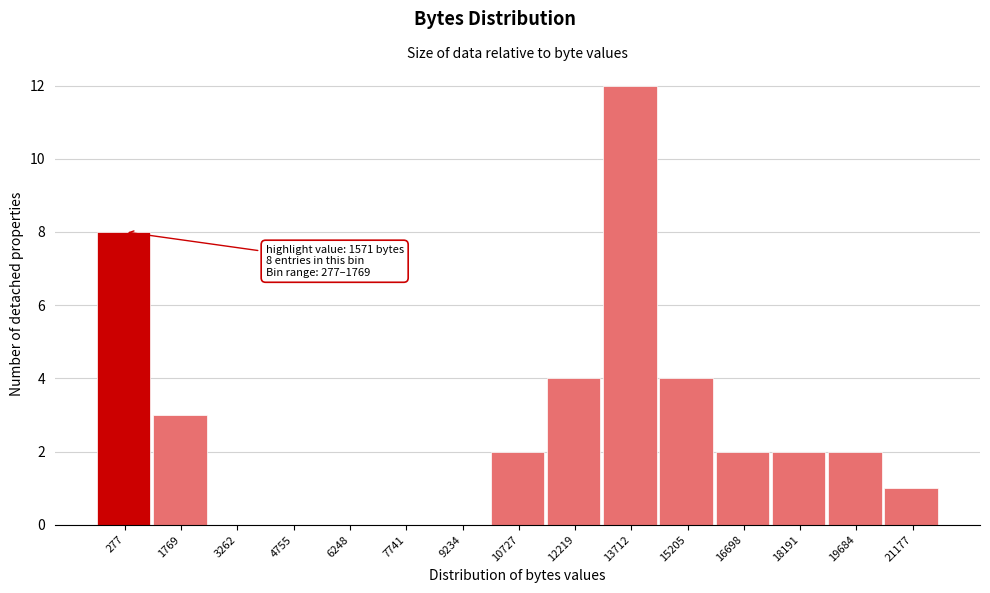

Reading left to right, transcribe all the data shown in this chart.

277=8	1769=3	3262=0	4755=0	6248=0	7741=0	9234=0	10727=2	12219=4	13712=12	15205=4	16698=2	18191=2	19684=2	21177=1